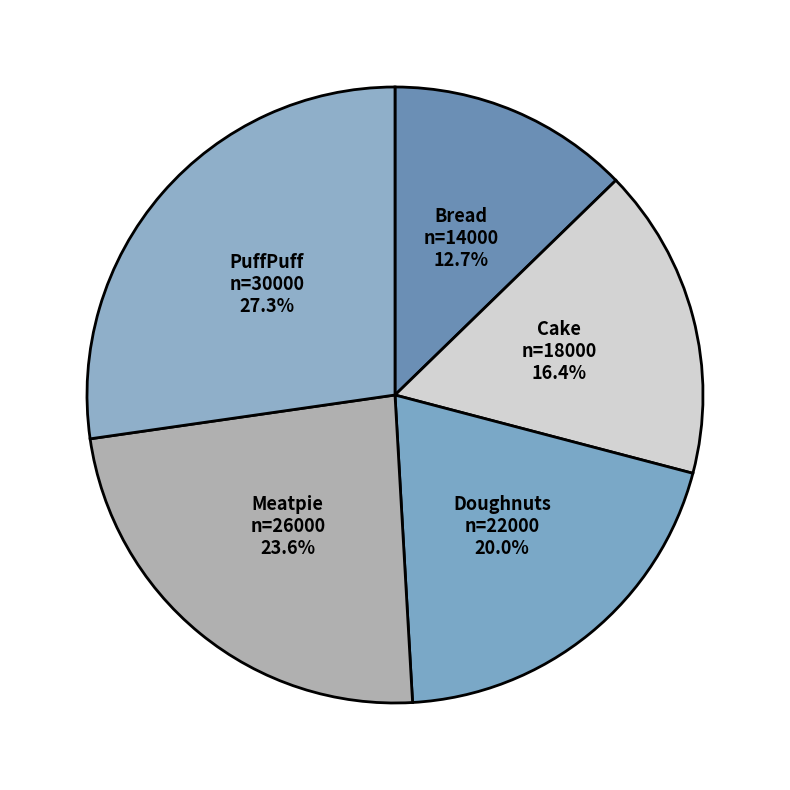

How many slices are in this pie chart?

5